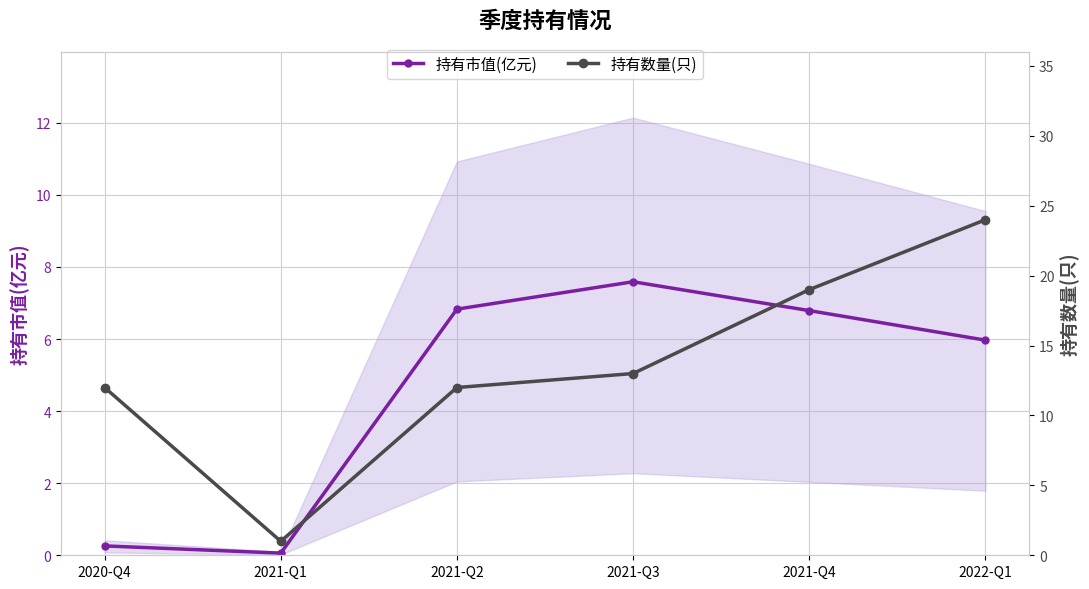

Count the number of categories in the chart.

6